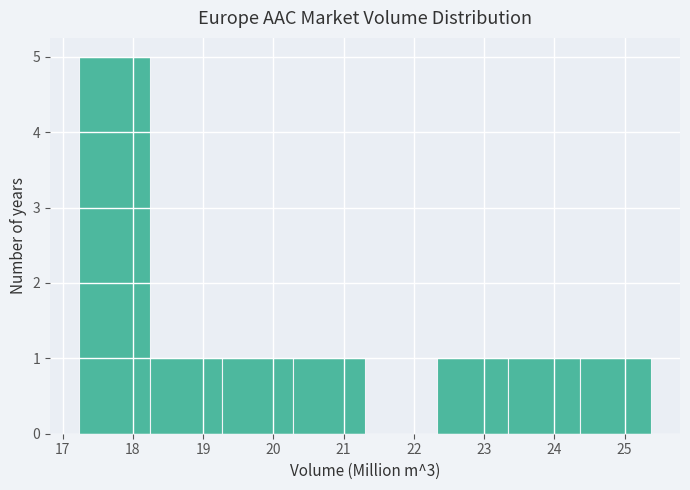

Reading left to right, list every bar in this chart as the range it spans on the x-axis followed by its height. Neither the bar edges nor the heights are printed on the chart, so give them approximately, as read against the axes.

17.2 to 18.2: 5
18.2 to 19.3: 1
19.3 to 20.3: 1
20.3 to 21.3: 1
21.3 to 22.3: 0
22.3 to 23.3: 1
23.3 to 24.4: 1
24.4 to 25.4: 1